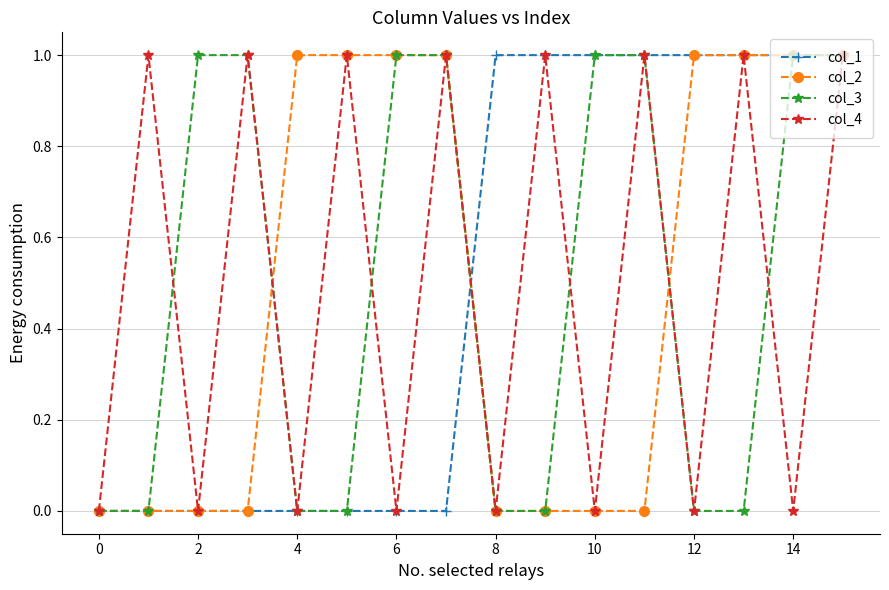

What is the value of the col_3 point at the 8th from the left?

1